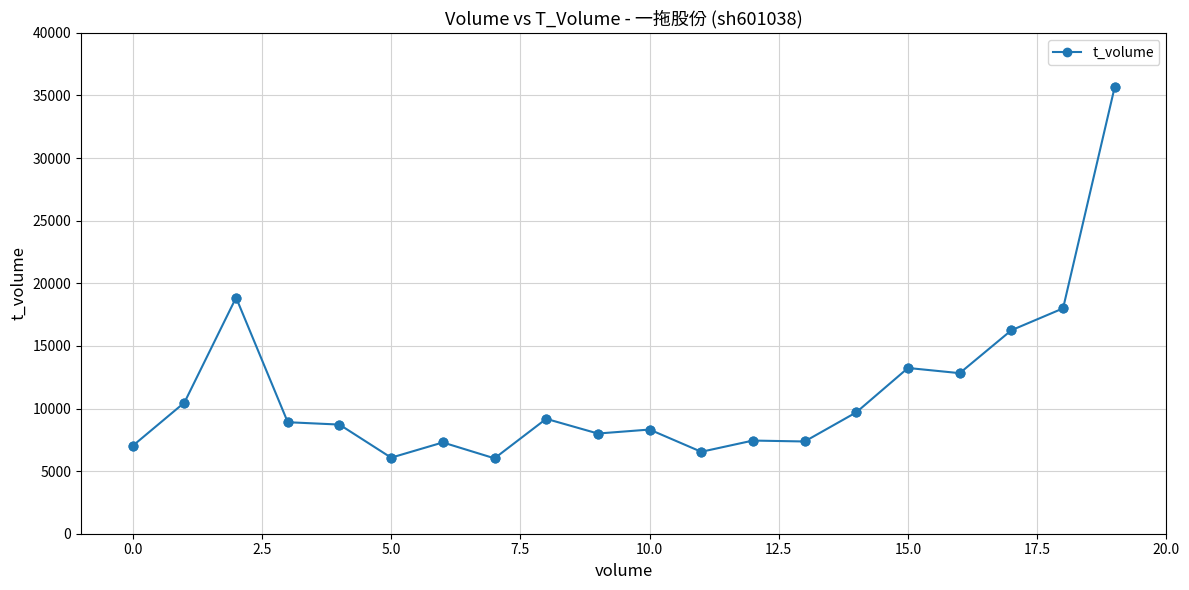

What is the value of the 7th point from the left?

7290